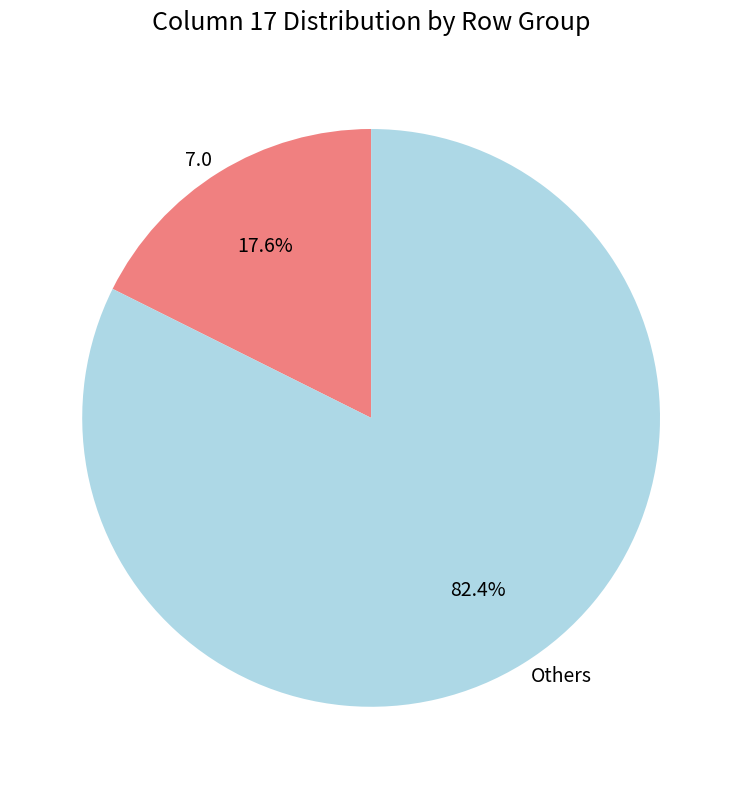

What is the largest slice in the pie chart?

Others